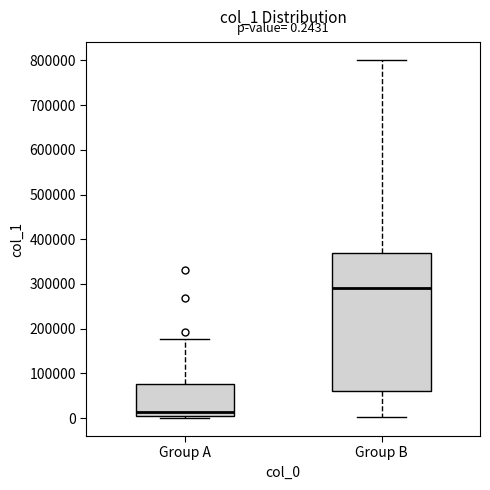

Which box has the highest median line?

Group B